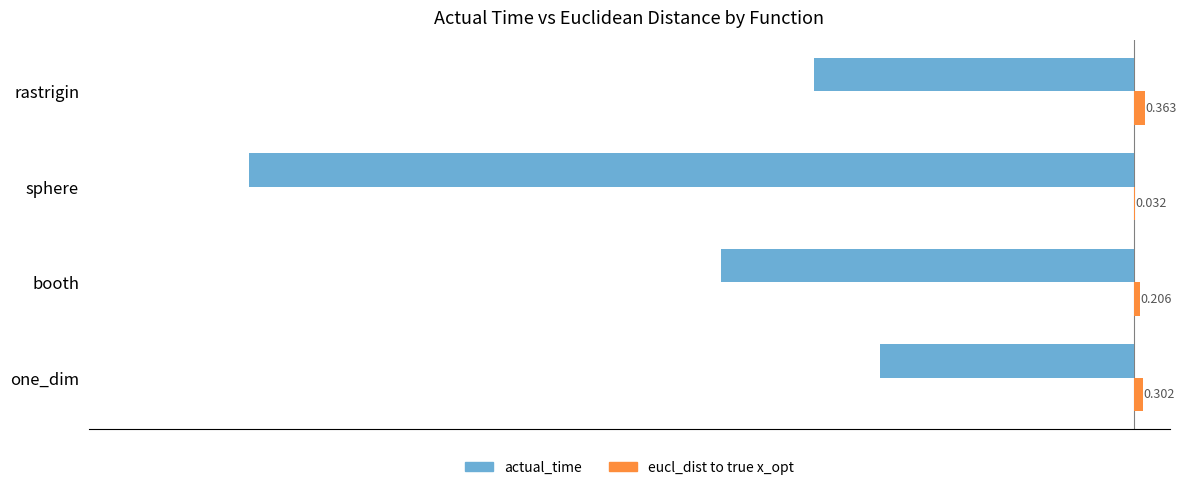

Between one_dim and rastrigin, which series saw the biggest shift?

actual_time